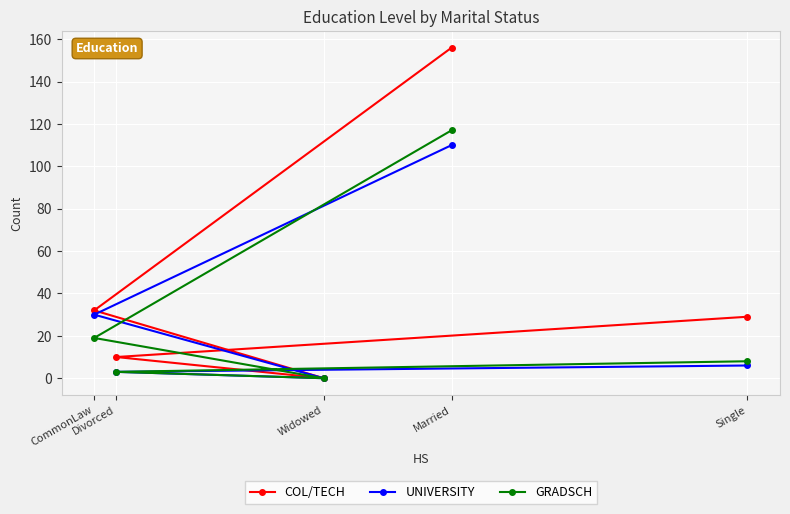

What is the difference between the maximum and minimum values in the COL/TECH series?

156